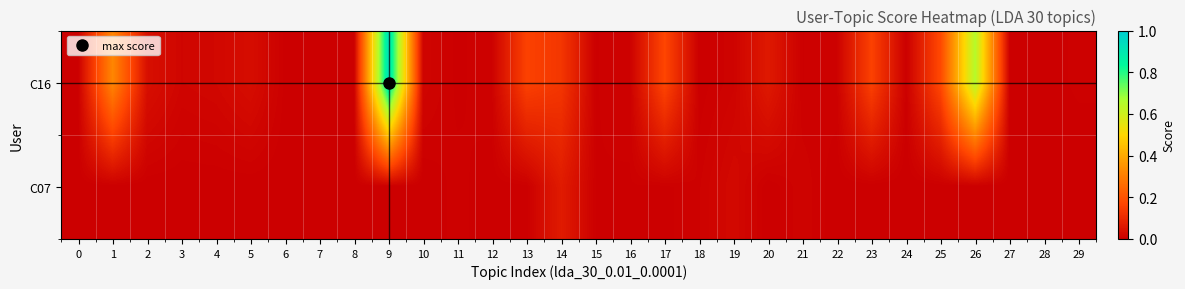

How many categories are shown in the chart?

30